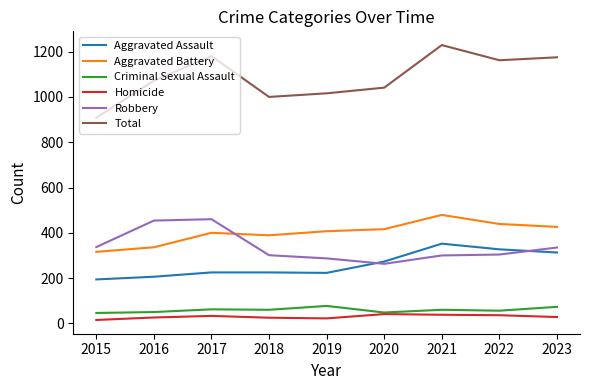

True or false: Aggravated Battery has a value of 129 at 2023.

False